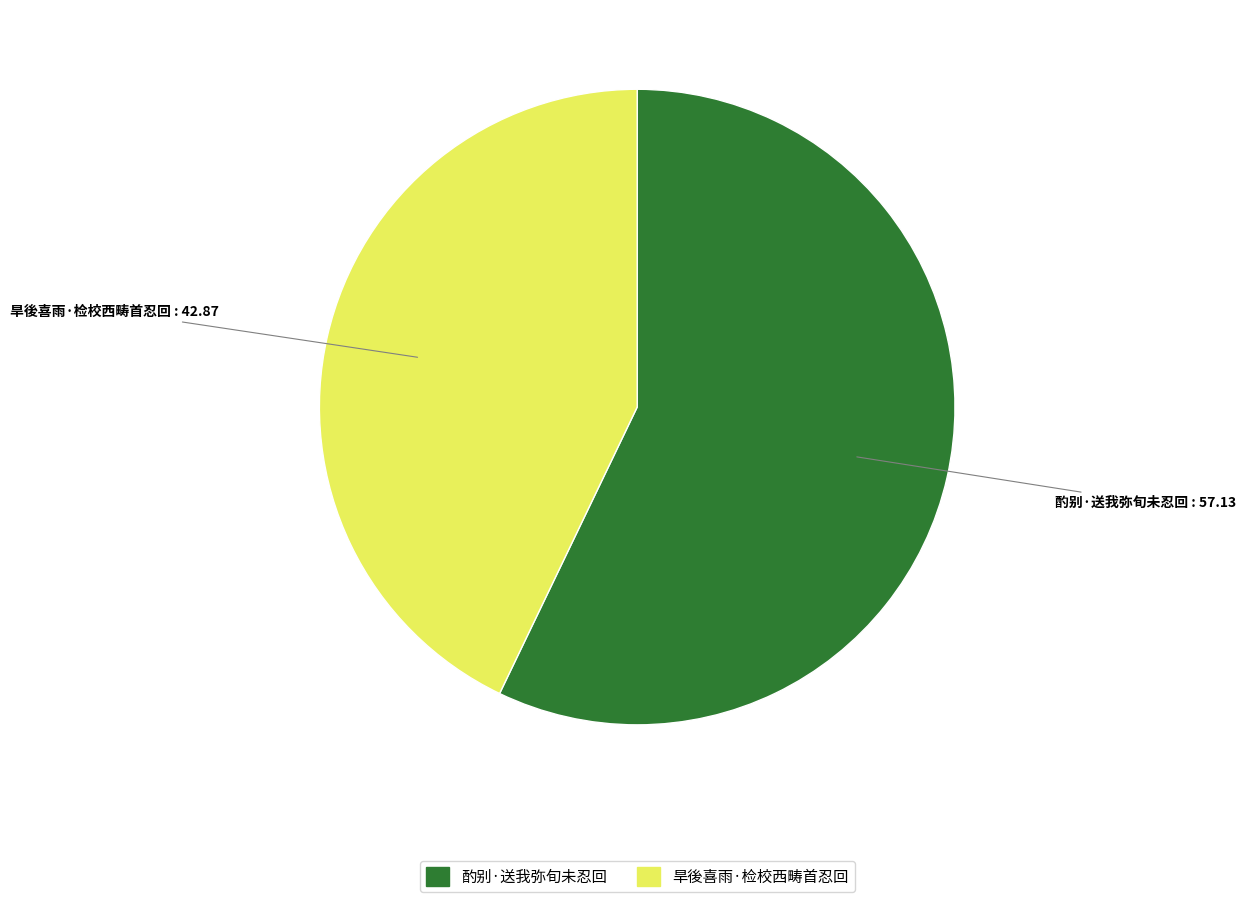

Between 旱後喜雨·检校西畴首忍回 and 酌别·送我弥旬未忍回, which is larger?

酌别·送我弥旬未忍回